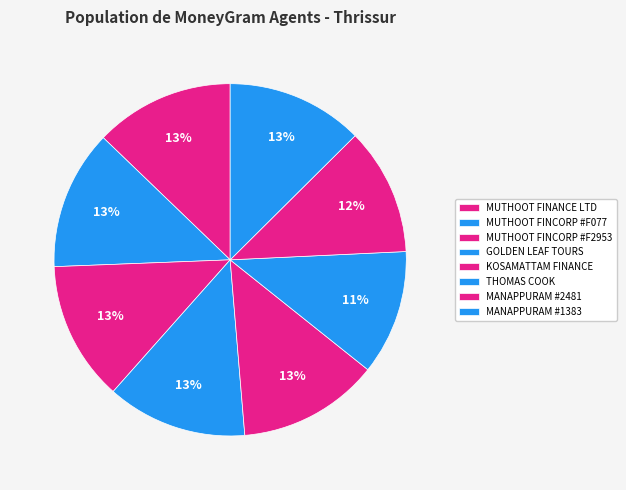

Which has a higher value, MANAPPURAM #1383 or GOLDEN LEAF TOURS?

GOLDEN LEAF TOURS